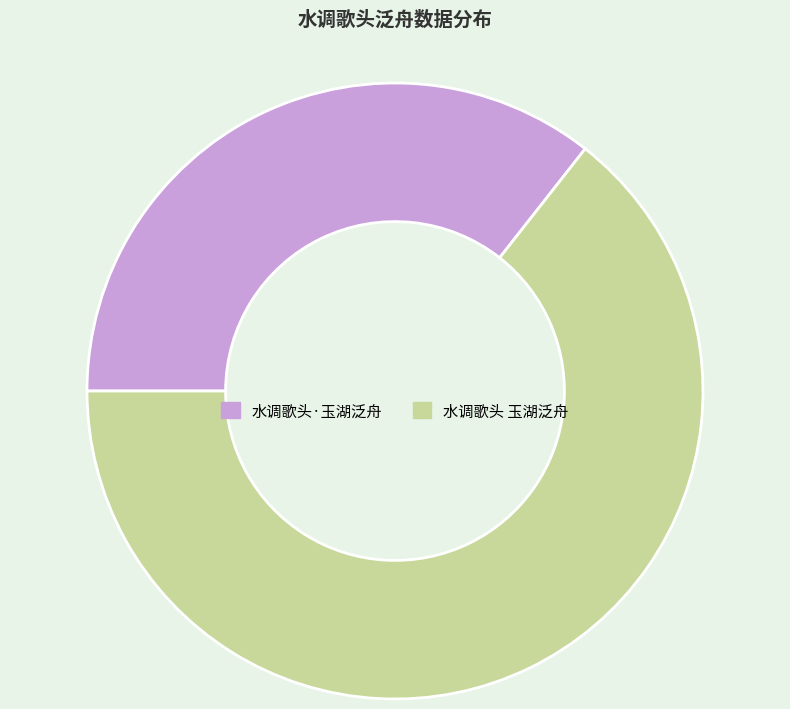

What is the largest slice in the pie chart?

水调歌头 玉湖泛舟